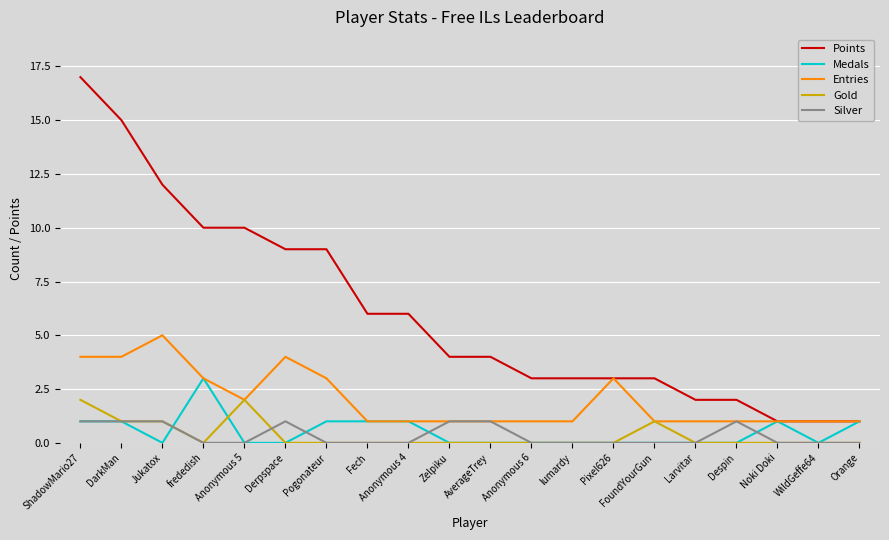

Reading right to left, extract all data points from this chart.

Points: 1	1	1	2	2	3	3	3	3	4	4	6	6	9	9	10	10	12	15	17
Medals: 1	0	1	0	0	0	0	0	0	0	0	1	1	1	0	0	3	0	1	1
Entries: 1	1	1	1	1	1	3	1	1	1	1	1	1	3	4	2	3	5	4	4
Gold: 0	0	0	0	0	1	0	0	0	0	0	0	0	0	0	2	0	1	1	2
Silver: 0	0	0	1	0	0	0	0	0	1	1	0	0	0	1	0	0	1	1	1